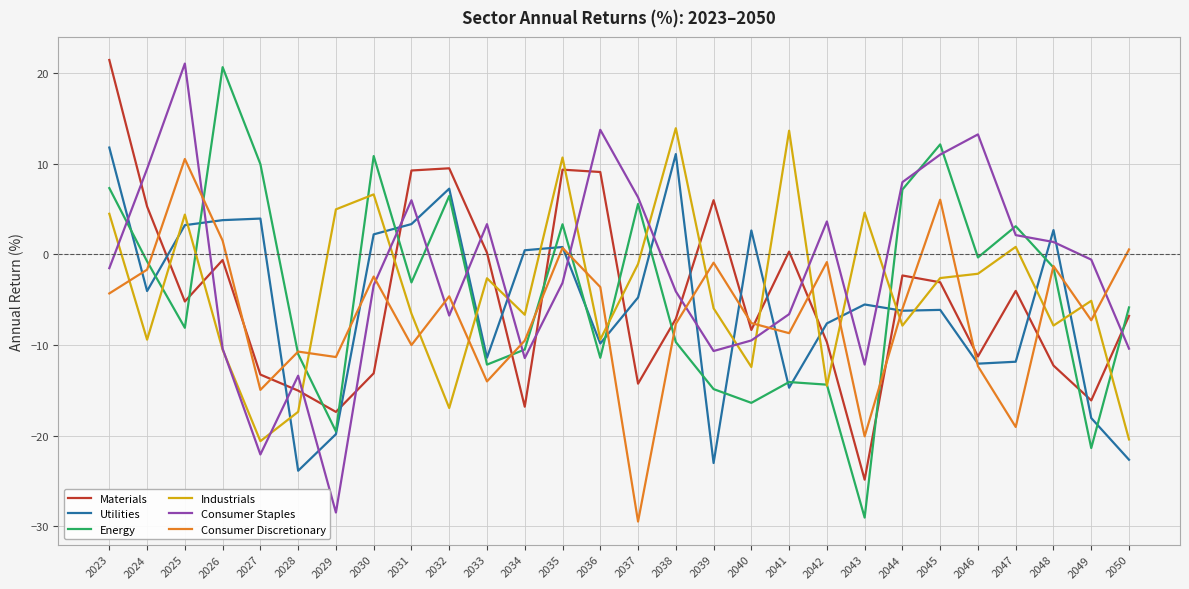

What is the difference between the second highest and second lowest values in the Utilities series?

34.1